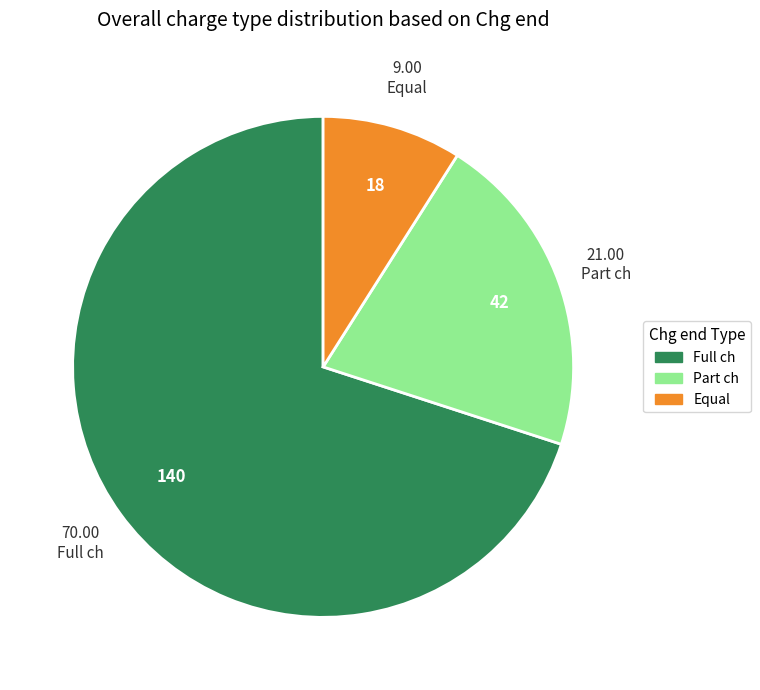

Which has a higher value, Equal or Full ch?

Full ch